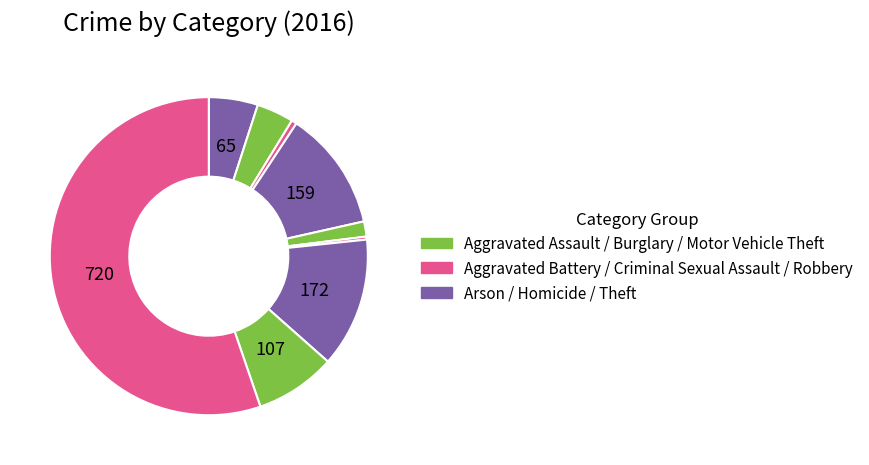

Count the number of slices in the pie.

9